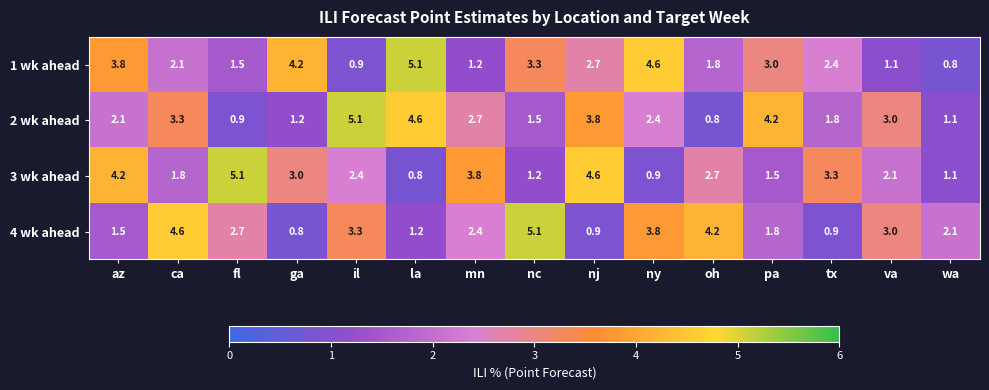

What is the average value of the 3 wk ahead series?

2.6